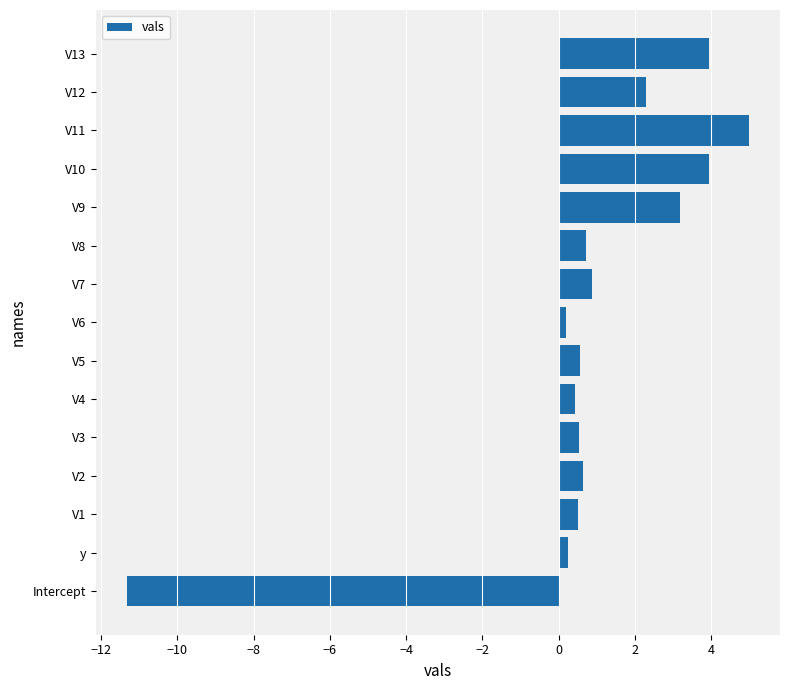

Reading bottom to top, what are all the values shown in this chart?

-11.3	0.2	0.5	0.6	0.5	0.4	0.5	0.2	0.9	0.7	3.2	3.9	5.0	2.3	3.9